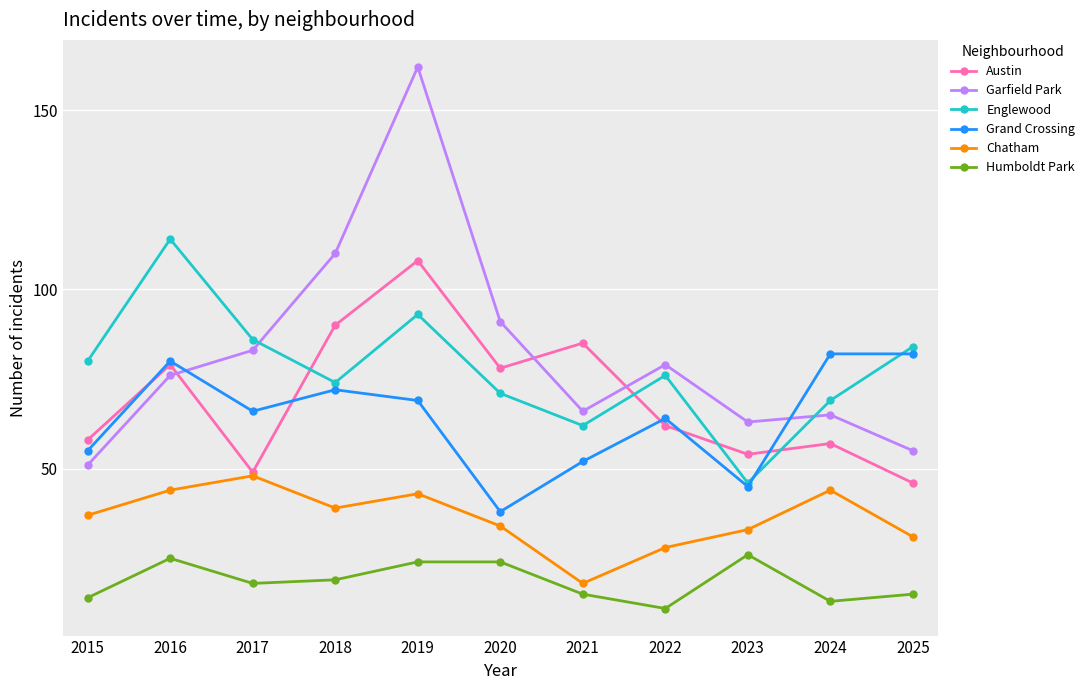

Which series ends up on top after the final intersection of Grand Crossing and Austin?

Grand Crossing